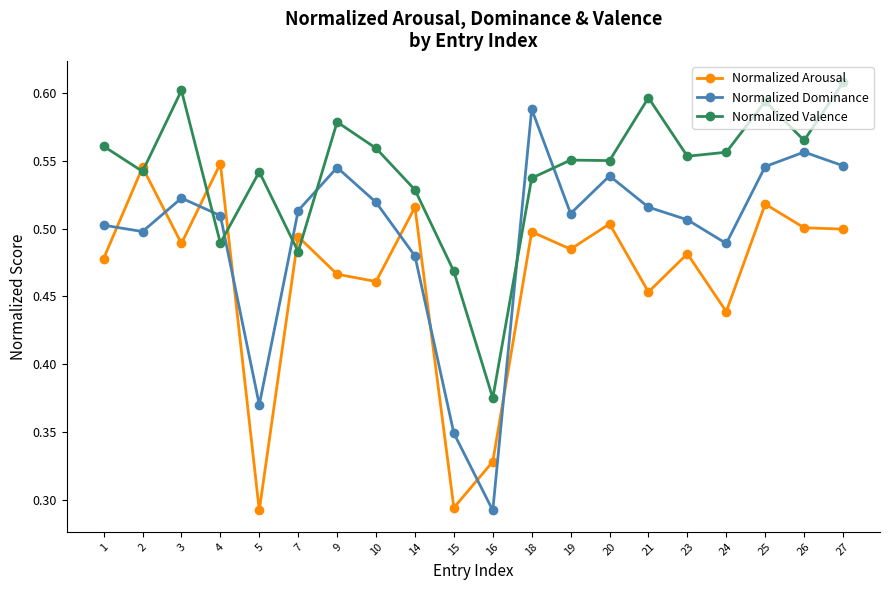

Is the value of Normalized Dominance at 27 greater than the value of Normalized Arousal at 26?

Yes